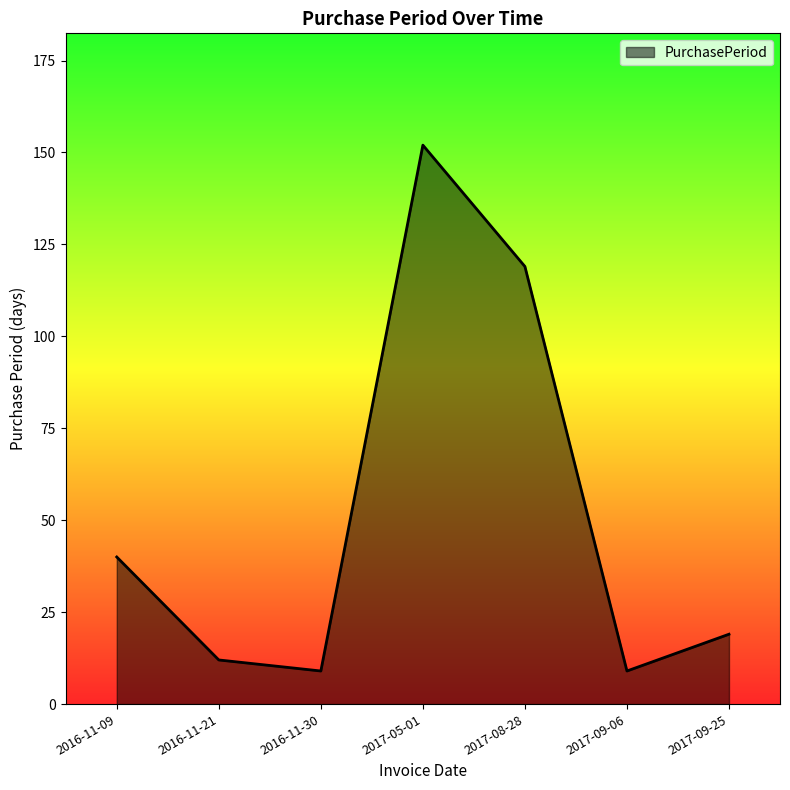

What is the difference between the values at 2017-05-01 and 2016-11-30?

143